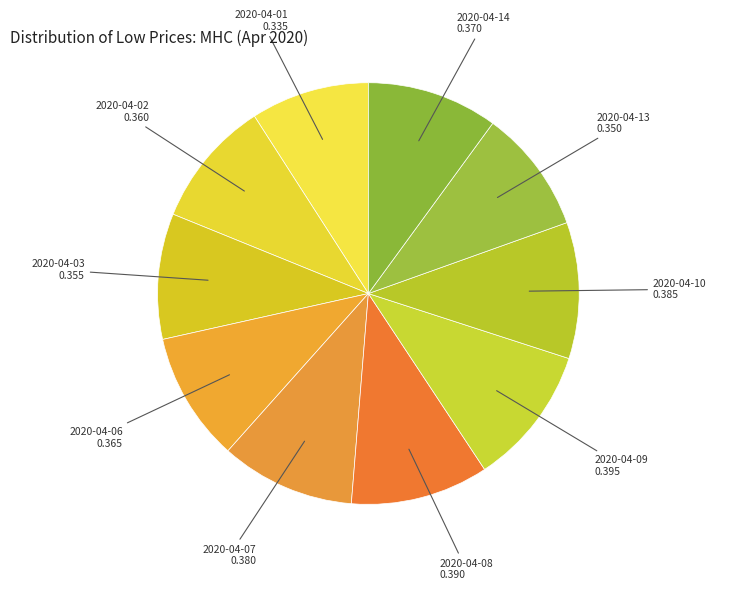

Combined, do 2020-04-14 and 2020-04-10 account for over 50%?

No